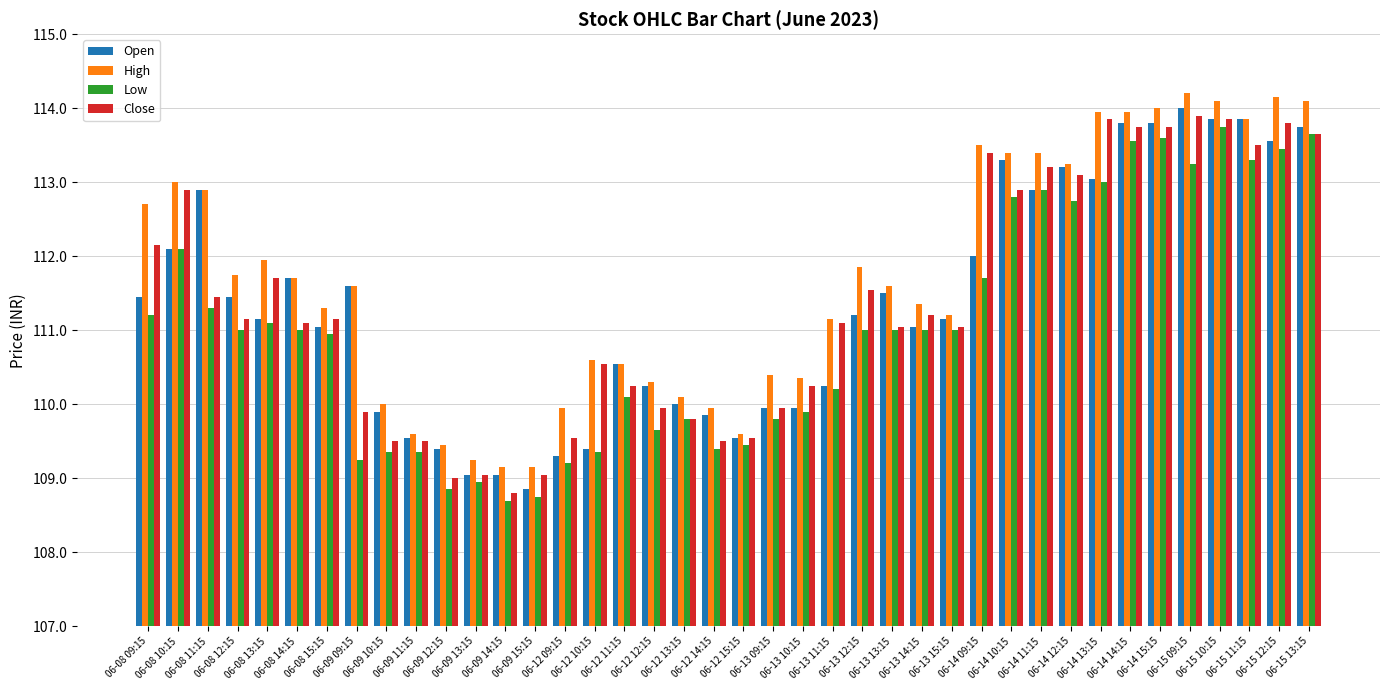

Rank the series at 06-09 14:15 from lowest to highest value.

Low, Close, Open, High